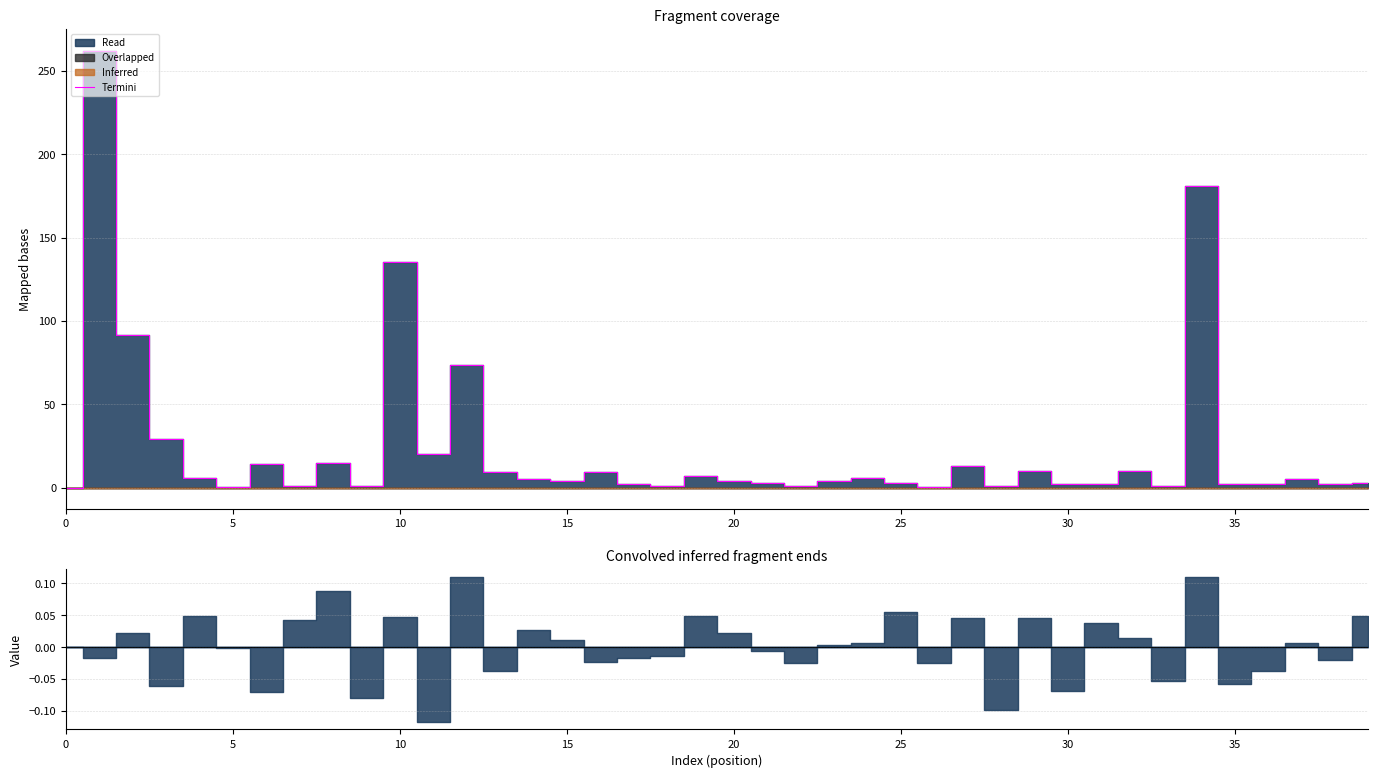

What is the approximate value at 5?

0.1